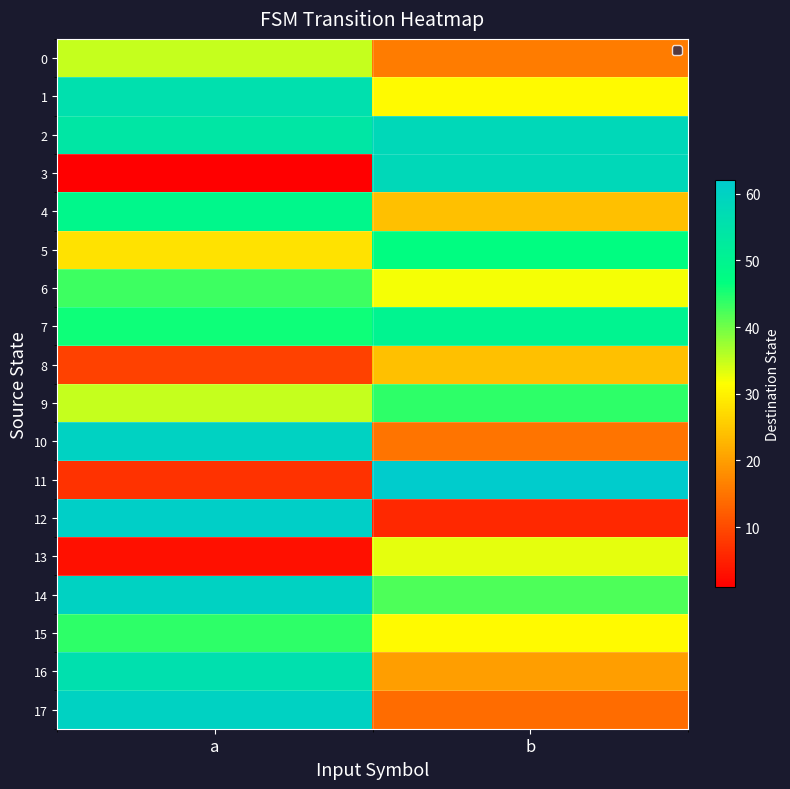

Reading right to left, what are all the values shown in this chart?

0: b=16	a=35
1: b=31	a=56
2: b=58	a=54
3: b=58	a=1
4: b=24	a=49
5: b=47	a=28
6: b=32	a=43
7: b=50	a=46
8: b=24	a=9
9: b=44	a=35
10: b=15	a=60
11: b=62	a=7
12: b=6	a=61
13: b=33	a=3
14: b=42	a=60
15: b=31	a=44
16: b=20	a=56
17: b=14	a=60